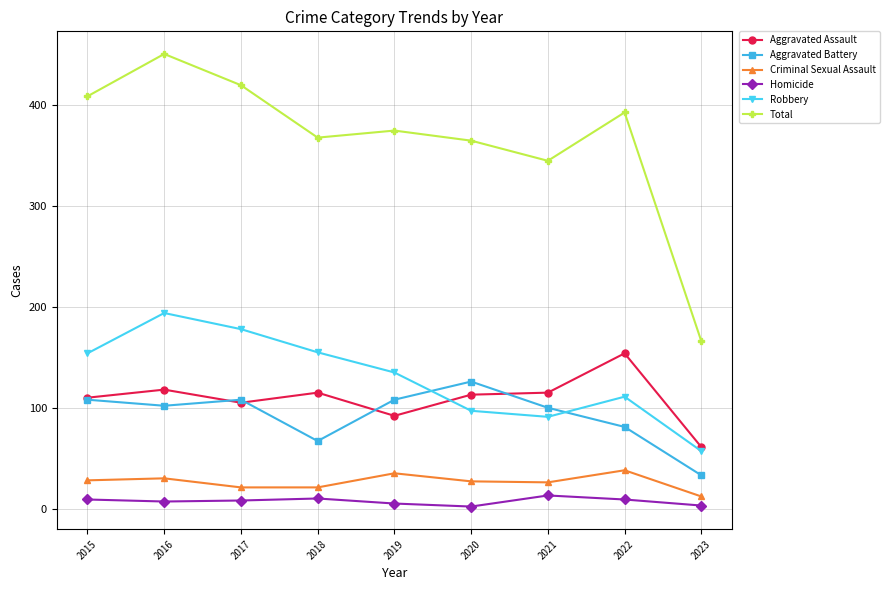

True or false: Robbery and Total intersect in this chart.

False